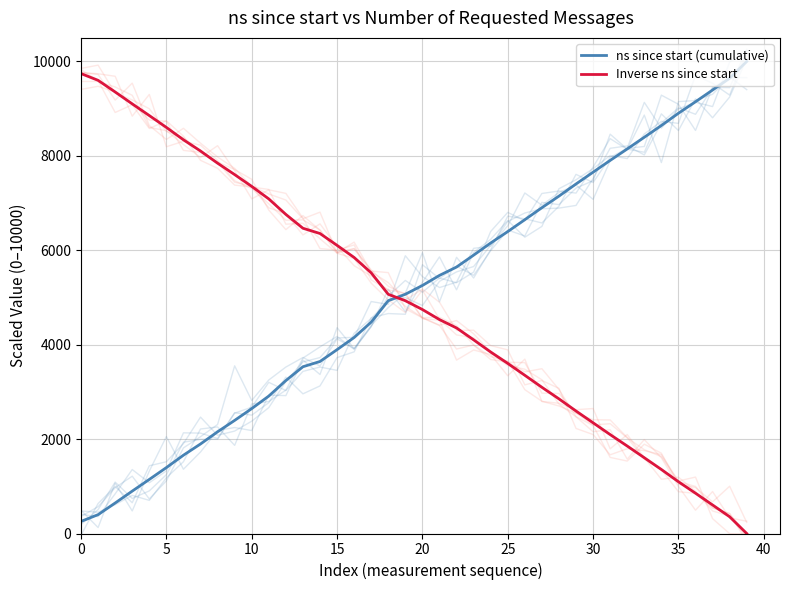

What is the average value of the ns since start (cumulative) series?

5052.7